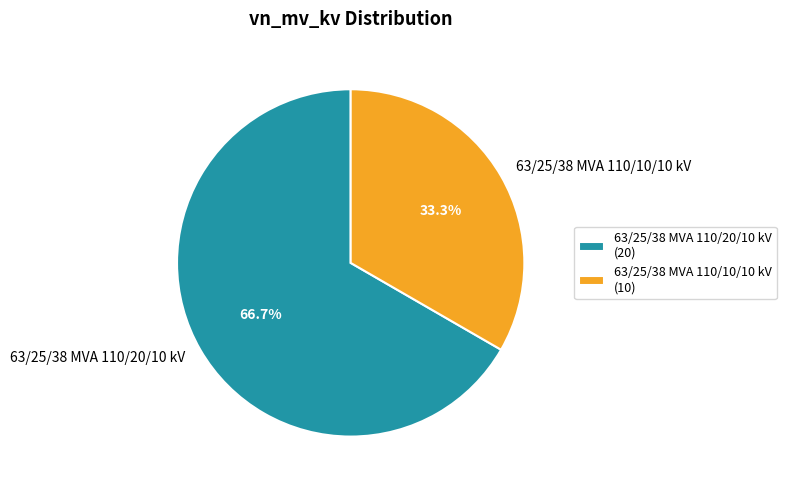

To the nearest percent, what is the difference between the 63/25/38 MVA 110/20/10 kV and 63/25/38 MVA 110/10/10 kV slice percentages?

33%